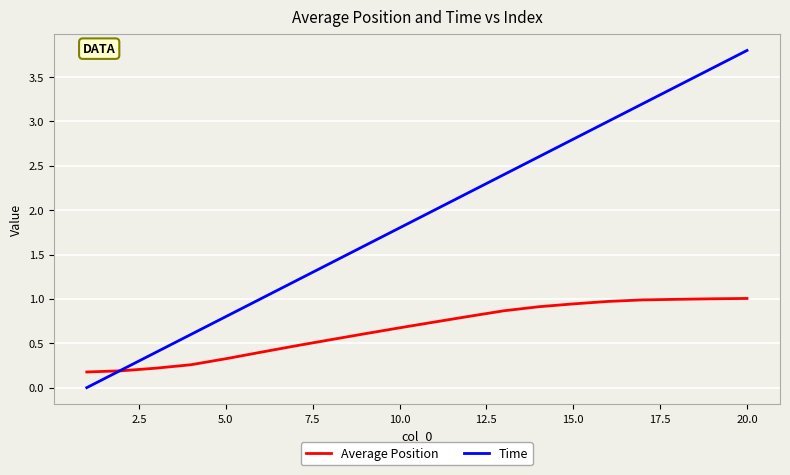

Which series has the widest spread of values?

Time